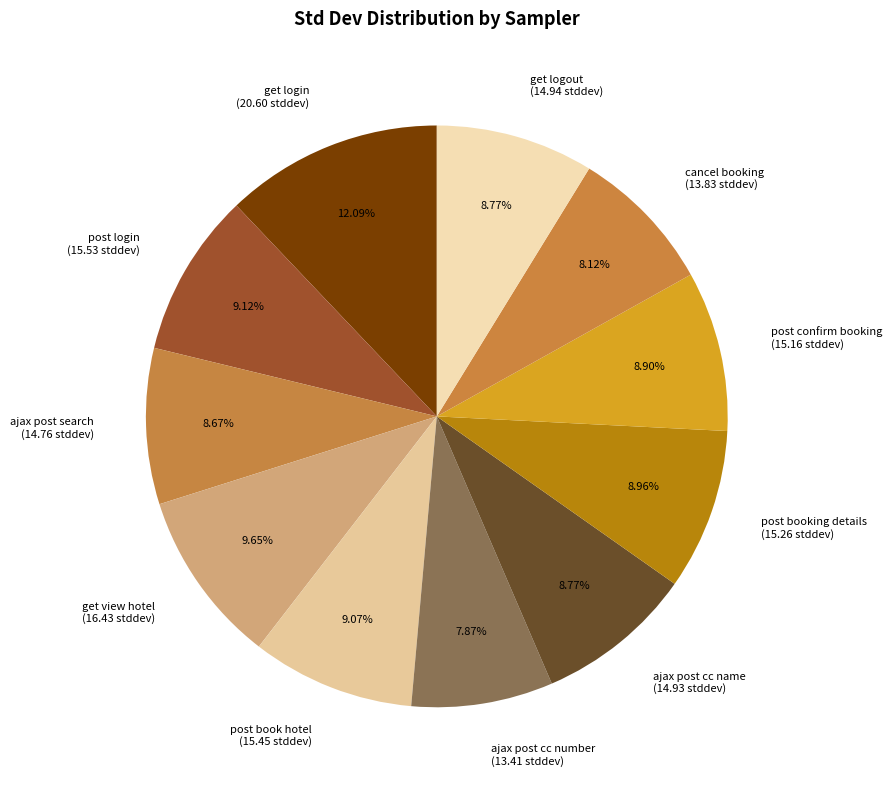

To the nearest percent, what portion does get login represent?

12%